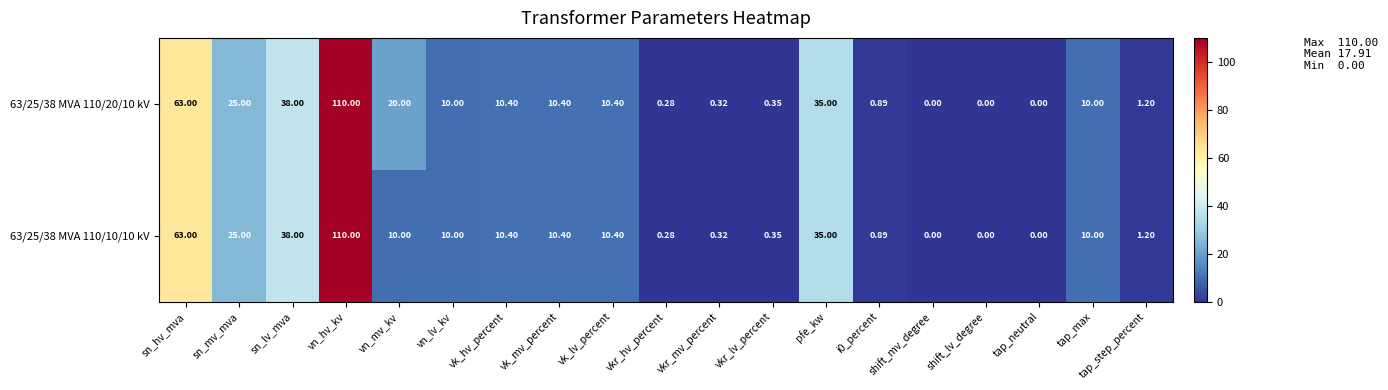

At which label does 63/25/38 MVA 110/20/10 kV reach its peak?

vn_hv_kv